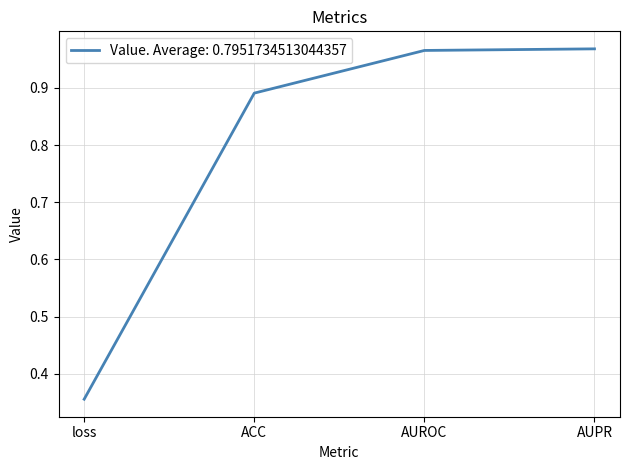

Does the chart display data point markers on the line(s)?

No